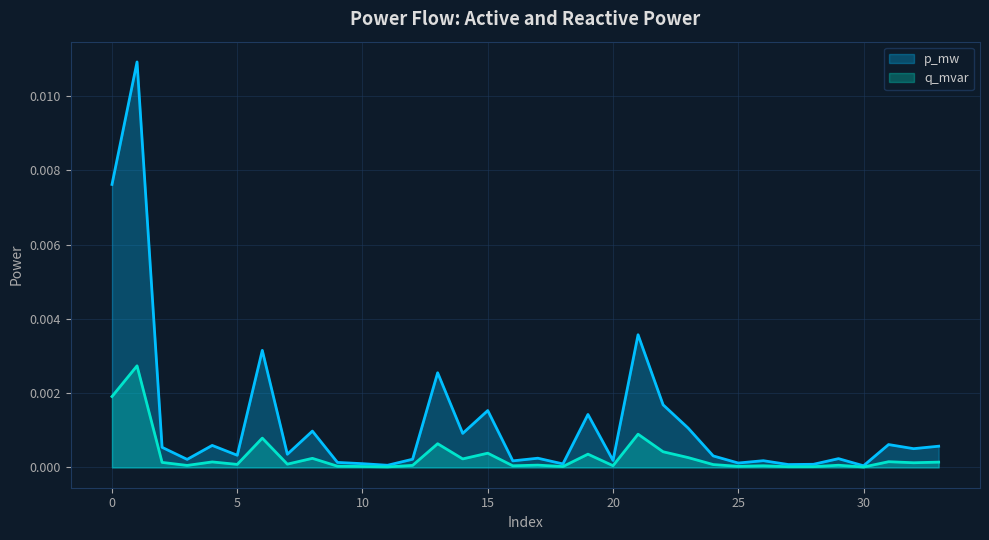

How many interior local valleys does the p_mw series have?

12